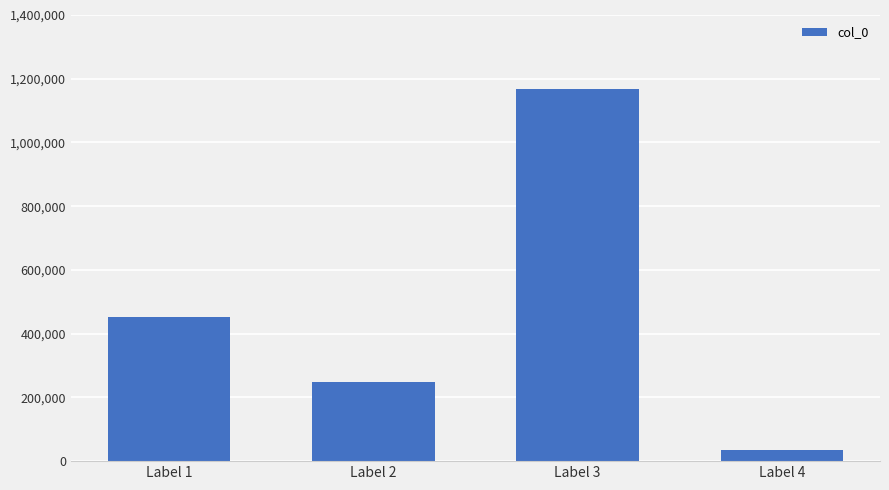

What is the value of the 2nd bar from the left?

248456